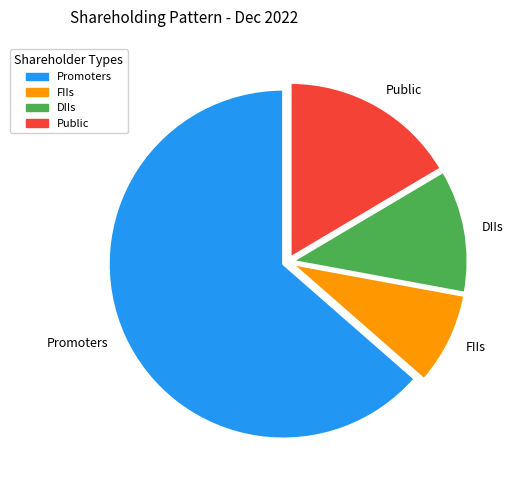

Approximately how many times larger is the value at Promoters compared to FIIs?

7.5